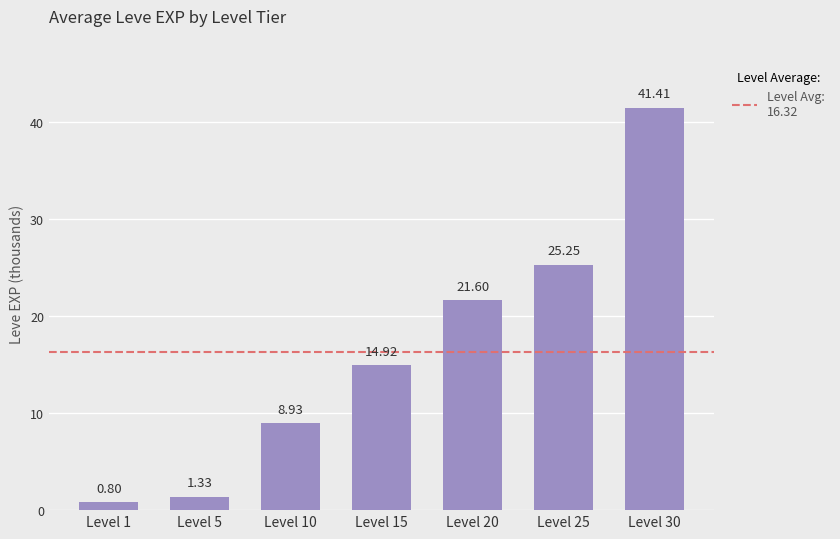

Which category has the lowest value across all series?

Level 1